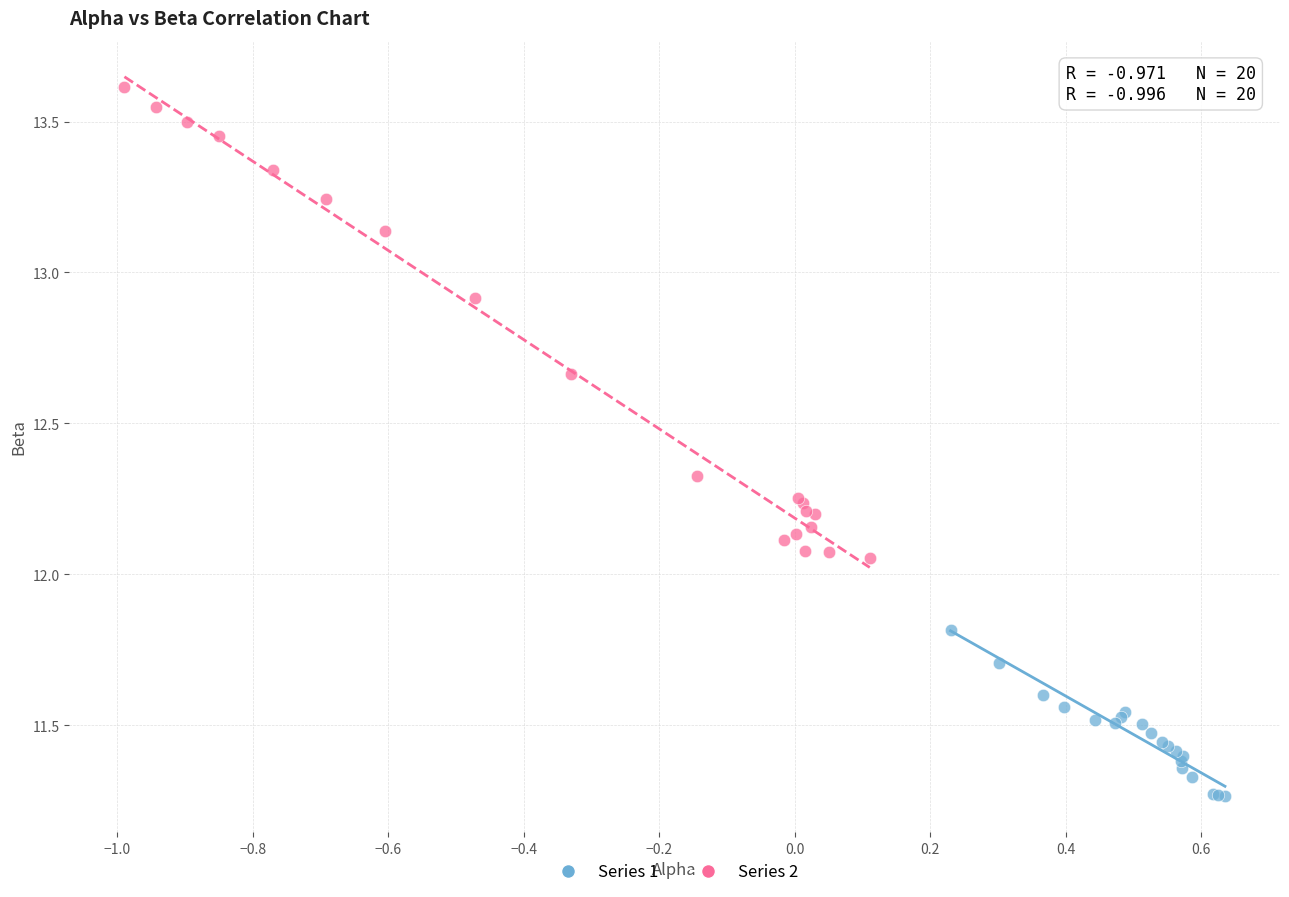

Which series has the widest spread of Y values?

Series 2